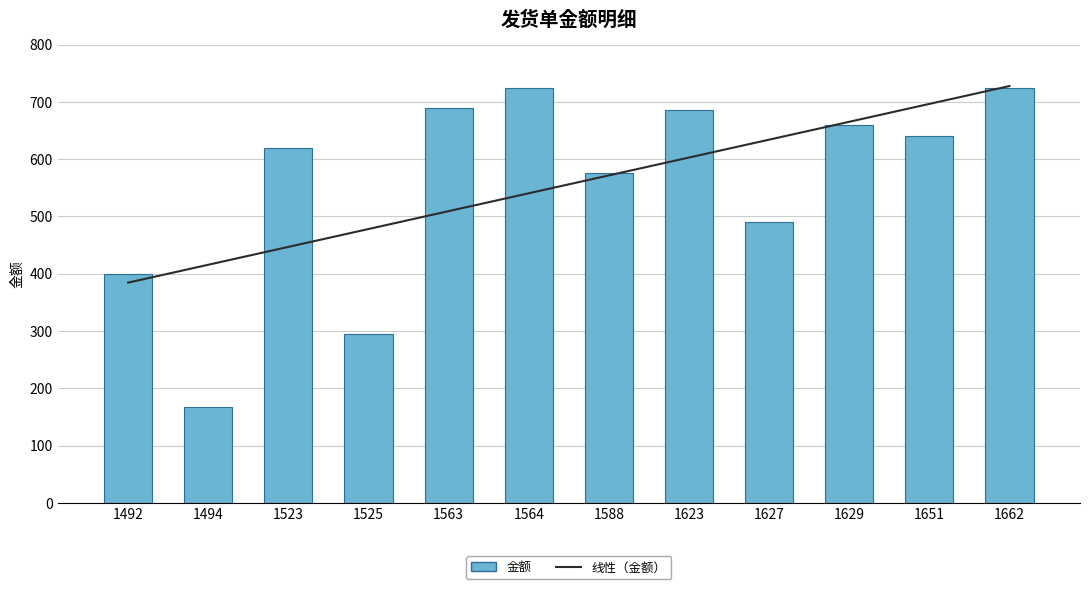

Is it true that 金额 equals 874.8 at 1588?

False